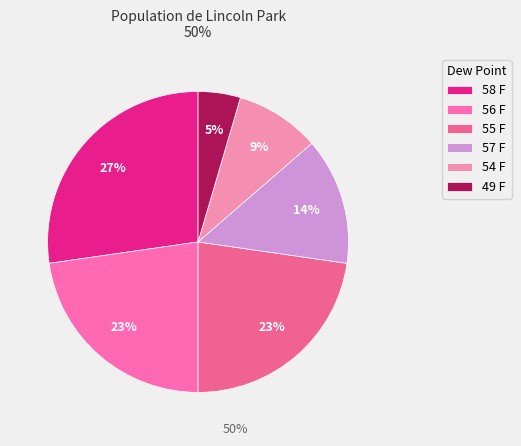

To the nearest percent, what percentage of the pie is 55 F?

23%